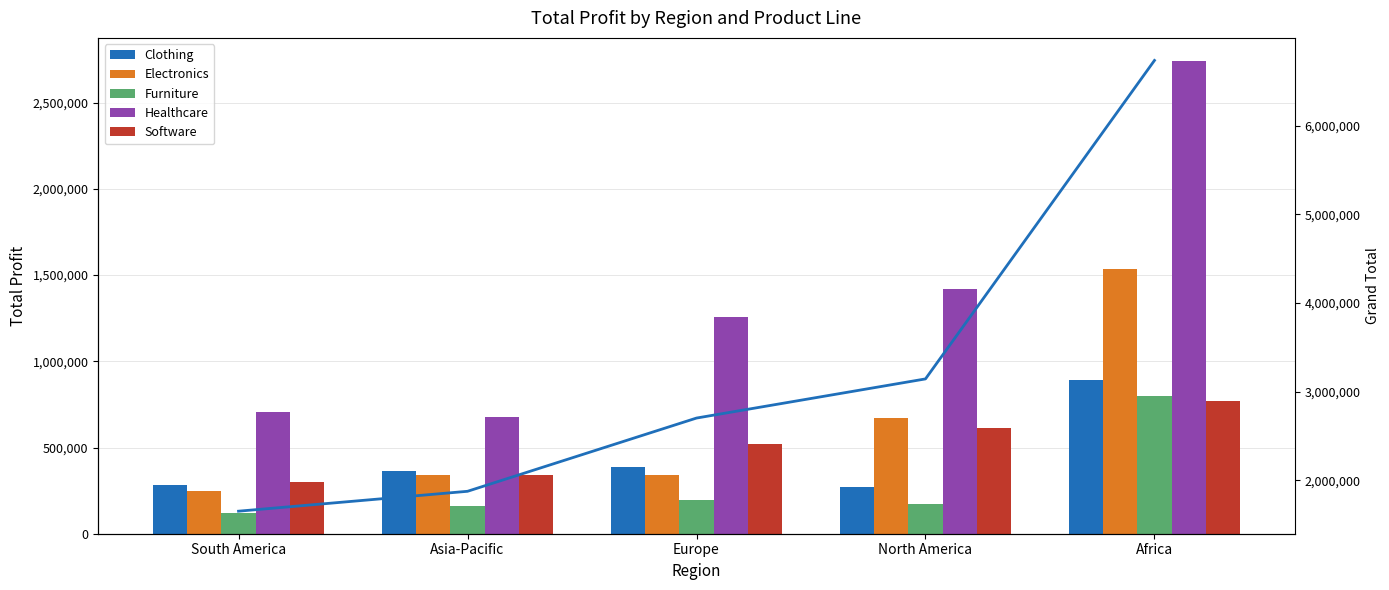

Rank the series by their maximum value, from highest to lowest.

Grand Total (line), Healthcare, Electronics, Clothing, Furniture, Software